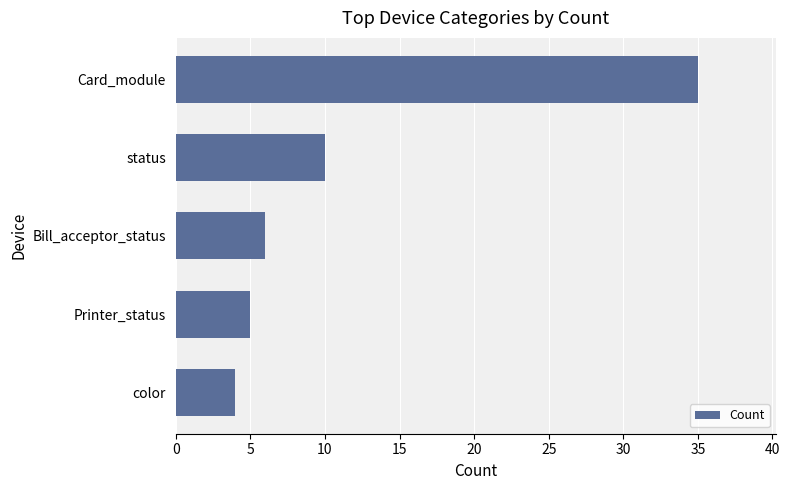

List the labels in order of value, largest first.

Card_module, status, Bill_acceptor_status, Printer_status, color